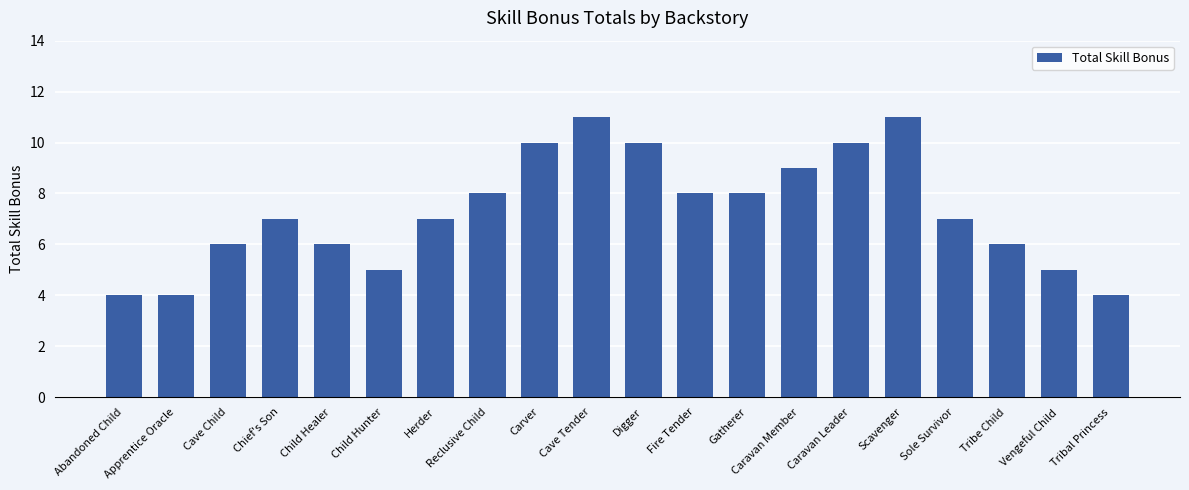

What is the change in value from Child Hunter to Cave Tender?

+6